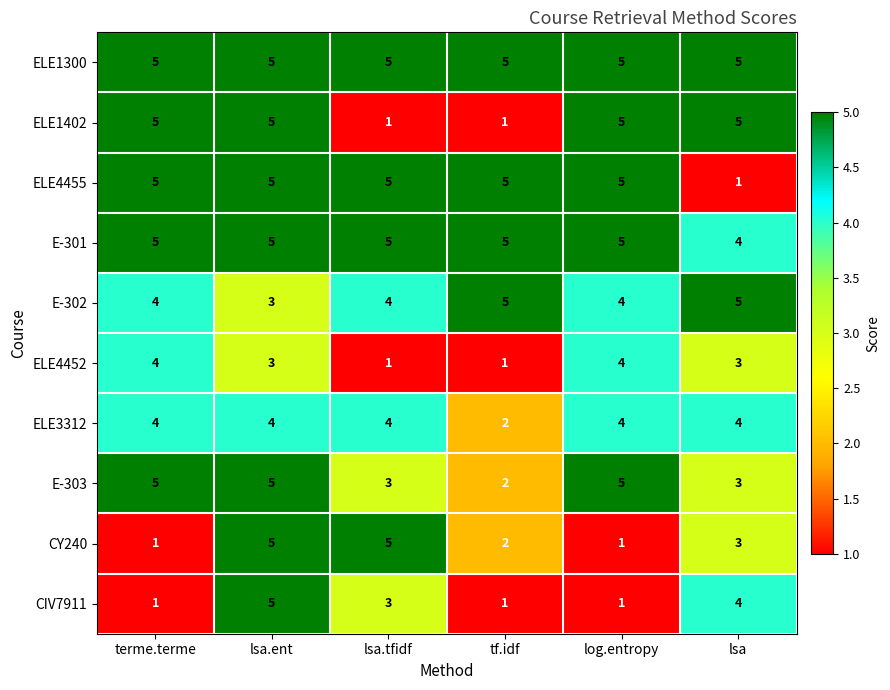

What is the average value of the ELE4455 series?

4